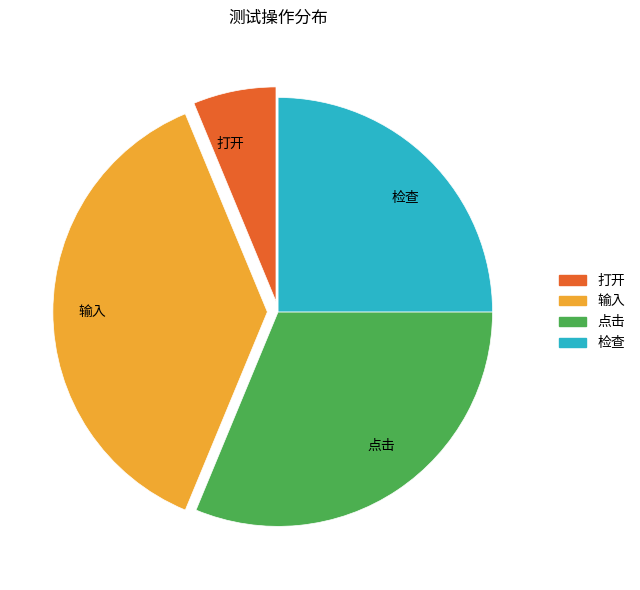

Approximately how many times larger is the value at 点击 compared to 输入?

0.8